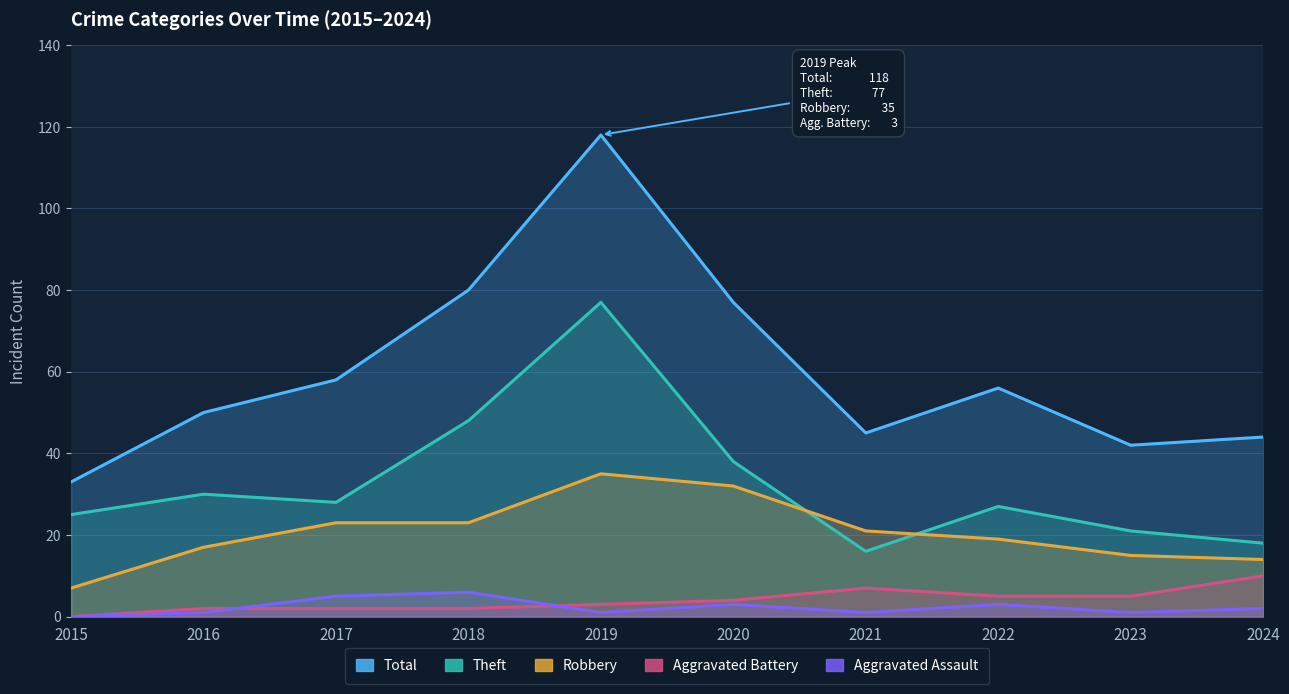

True or false: Aggravated Battery and Robbery cross at least once.

False